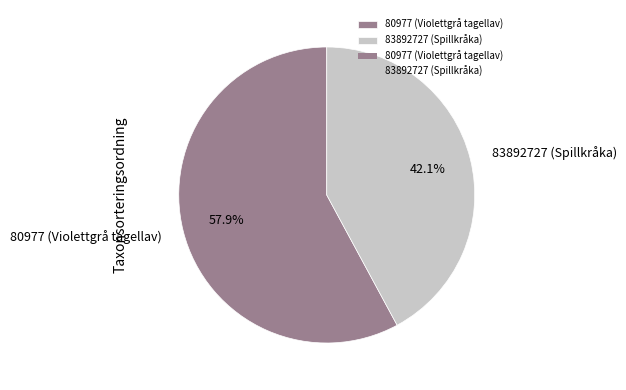

Which slice is the smallest?

83892727 (Spillkråka)